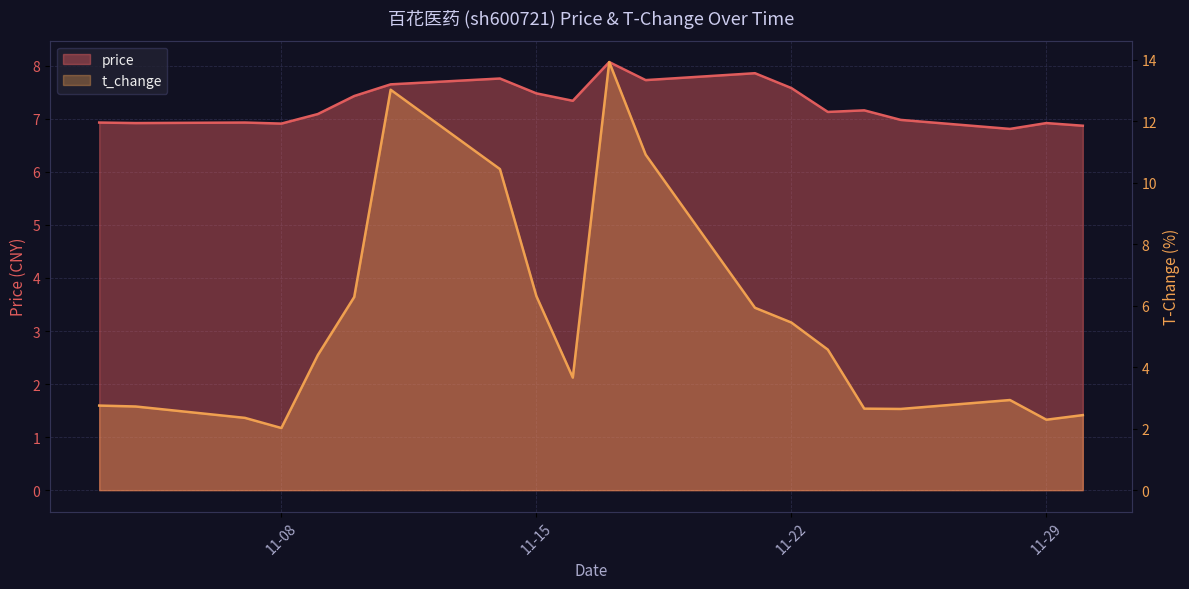

Reading right to left, transcribe all the data shown in this chart.

price: 6.9	6.9	6.8	7.0	7.2	7.1	7.6	7.9	7.7	8.1	7.3	7.5	7.8	7.7	7.4	7.1	6.9	6.9	6.9	6.9
t_change: 2.4	2.3	2.9	2.6	2.6	4.6	5.5	5.9	10.9	13.9	3.7	6.3	10.4	13.0	6.3	4.4	2.0	2.4	2.7	2.8